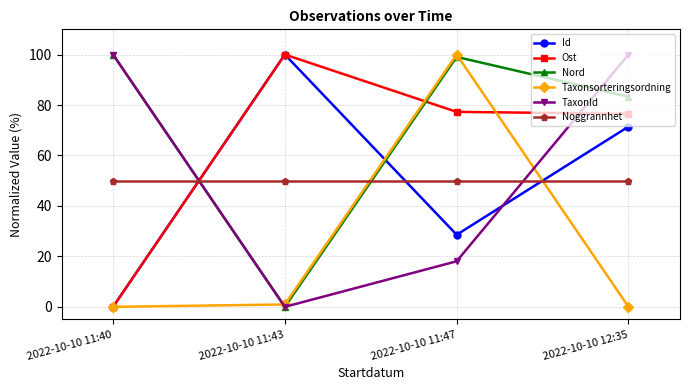

Reading left to right, transcribe all the data shown in this chart.

Id: 0.0	100.0	28.6	71.4
Ost: 0.0	100.0	77.3	76.5
Nord: 100.0	0.0	99.1	83.3
Taxonsorteringsordning: 0.0	0.9	100.0	0.0
TaxonId: 100.0	0.0	18.1	100.0
Noggrannhet: 50.0	50.0	50.0	50.0